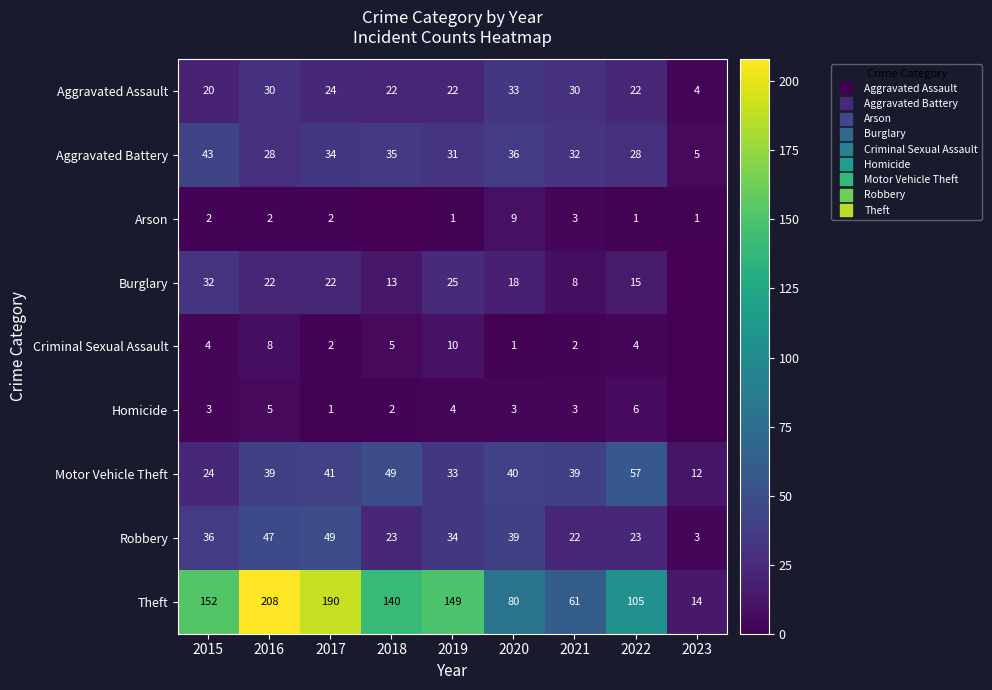

What is the difference between the Aggravated Assault values at 2022 and 2017?

2